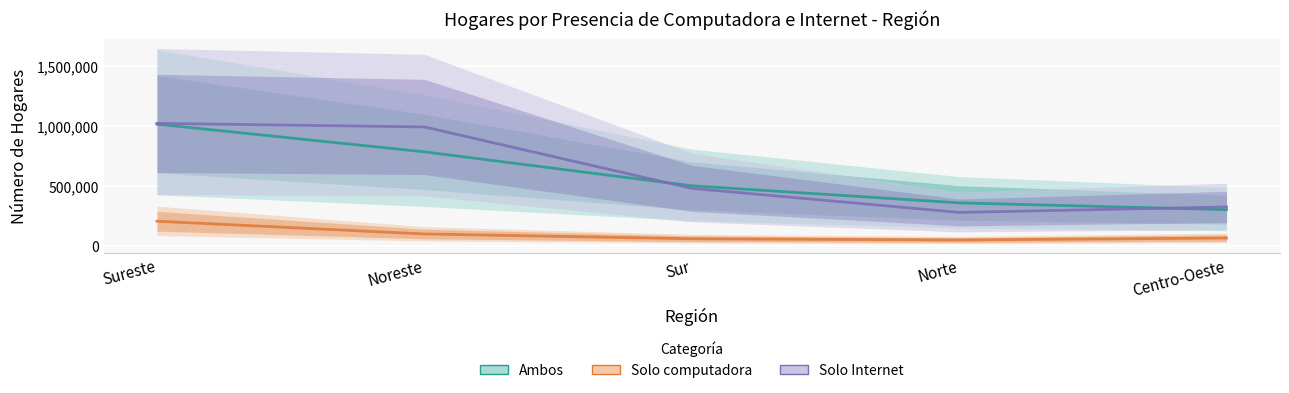

How many values in the Solo computadora series are below 66748?

2